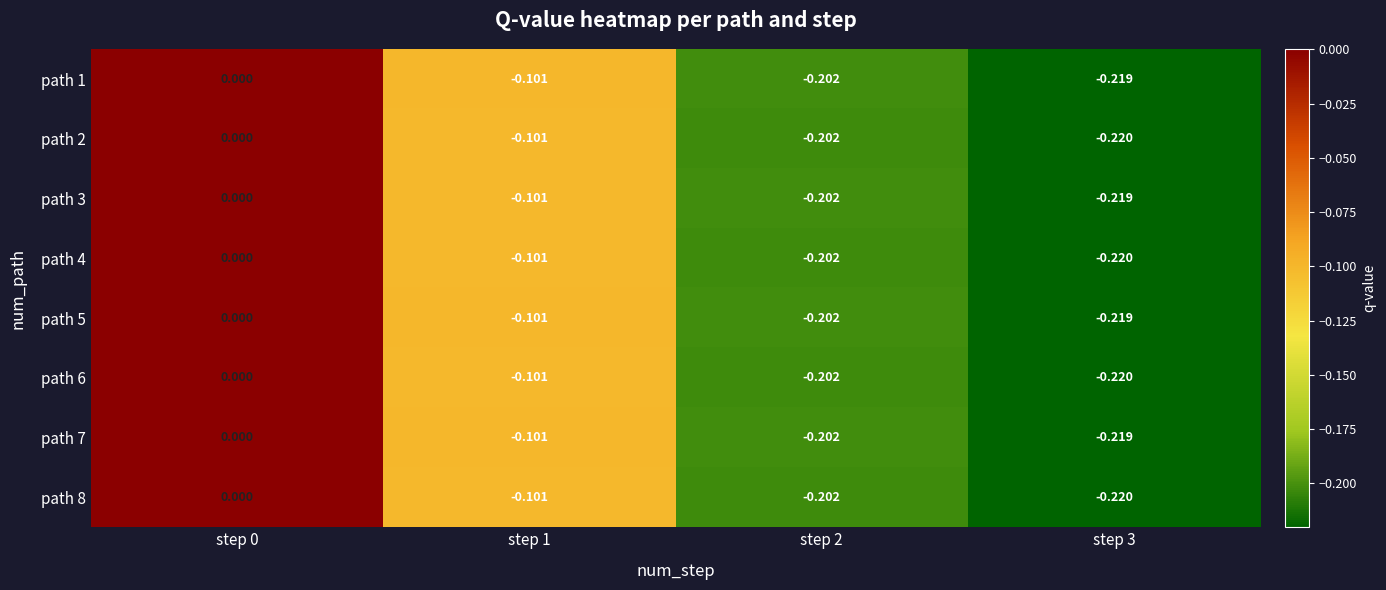

Is the value of path 5 at step 1 greater than the value of path 3 at step 3?

Yes